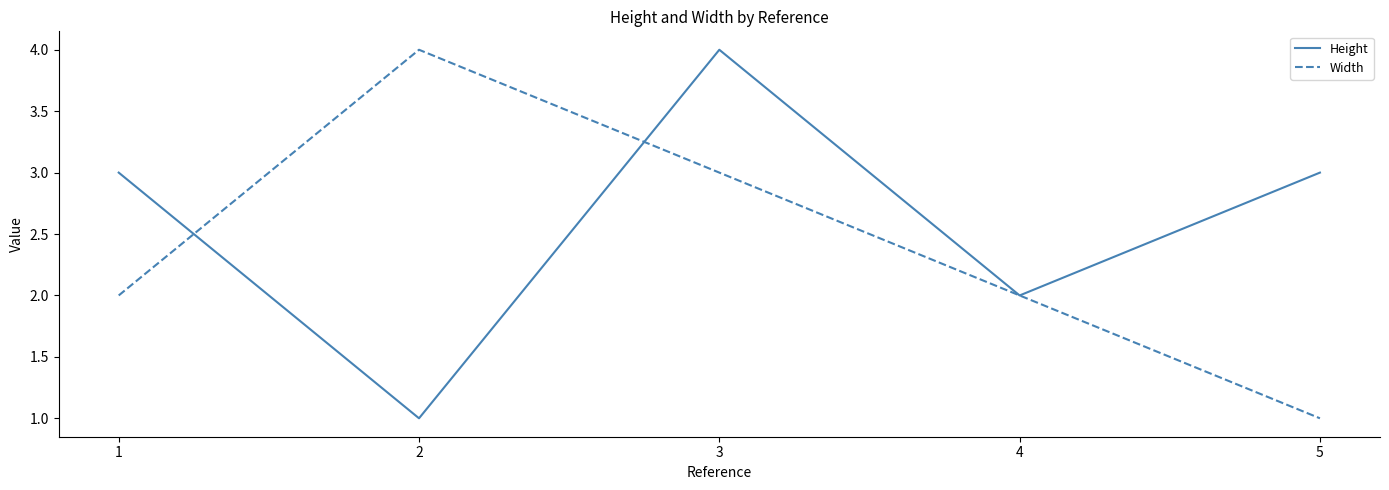

True or false: Width has more than 2 interior local peaks.

False